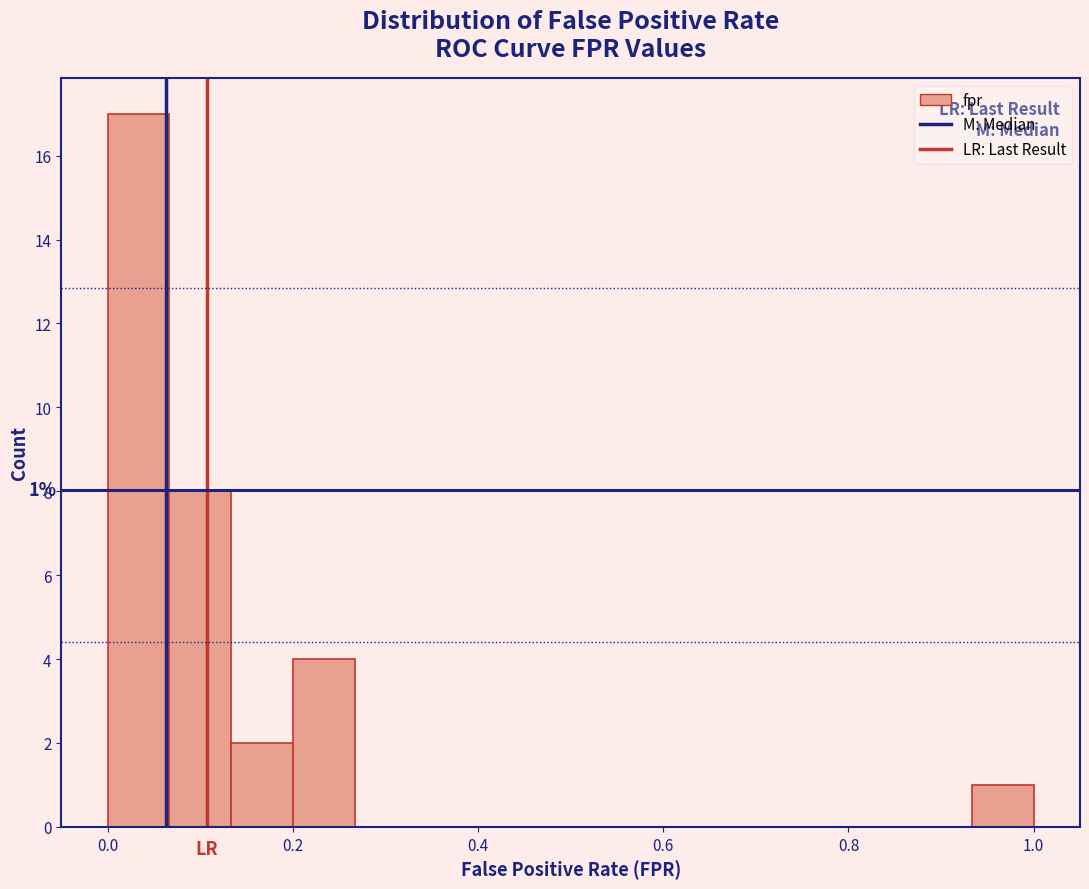

Read against the x-axis, roughly where is the centre of the tallest bar?

0.04